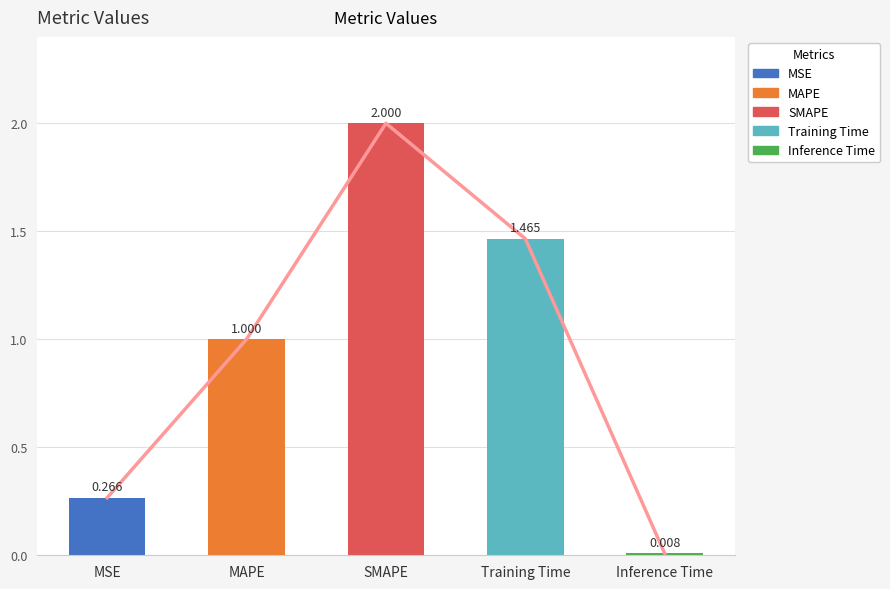

What is the maximum value shown in the chart?

2.0